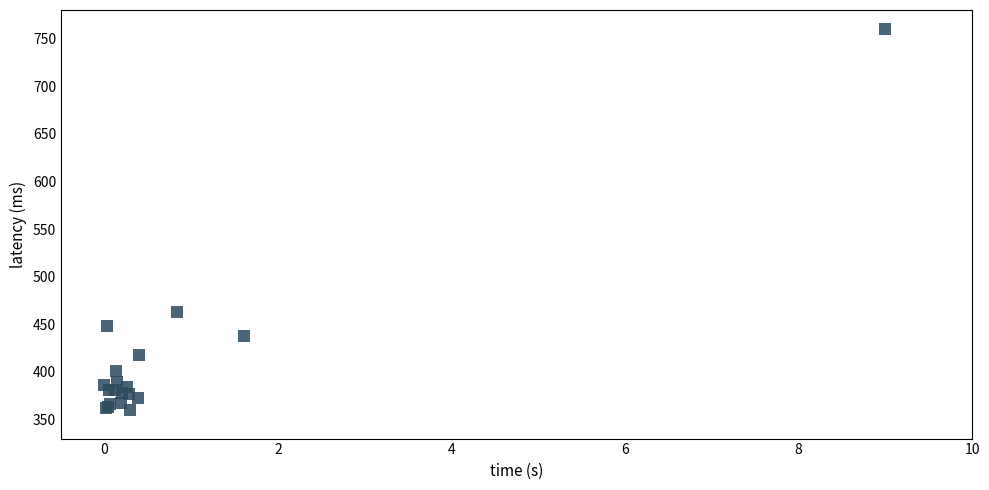

What Y value in the scatter plot is closest to 560?

463.0